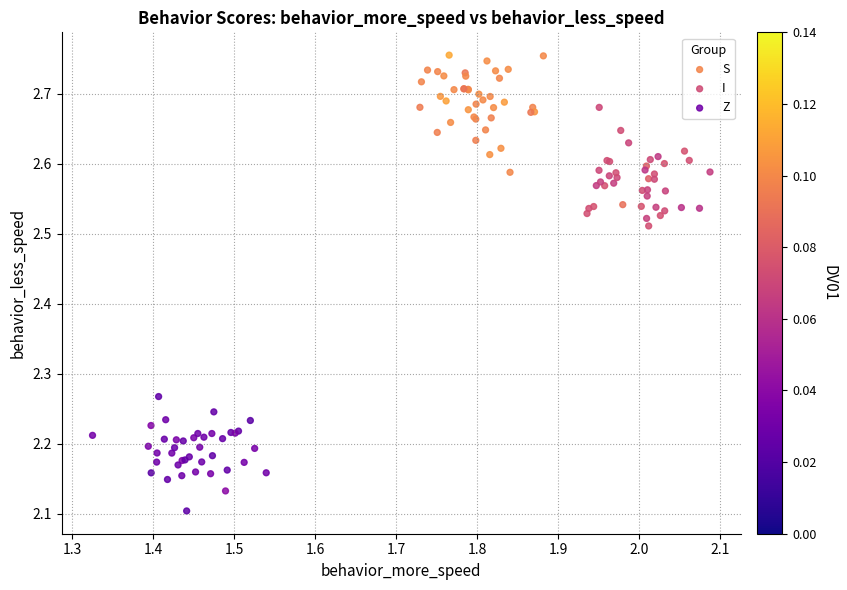

Which series contains the lowest Y value?

Z